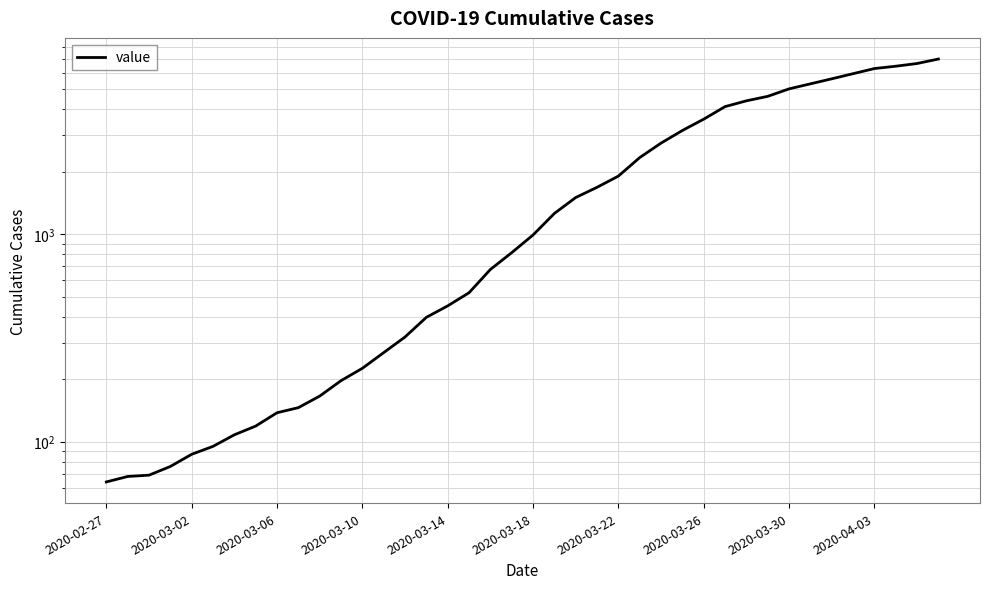

What is the difference between the values at 29 and 2020-03-18?

4034